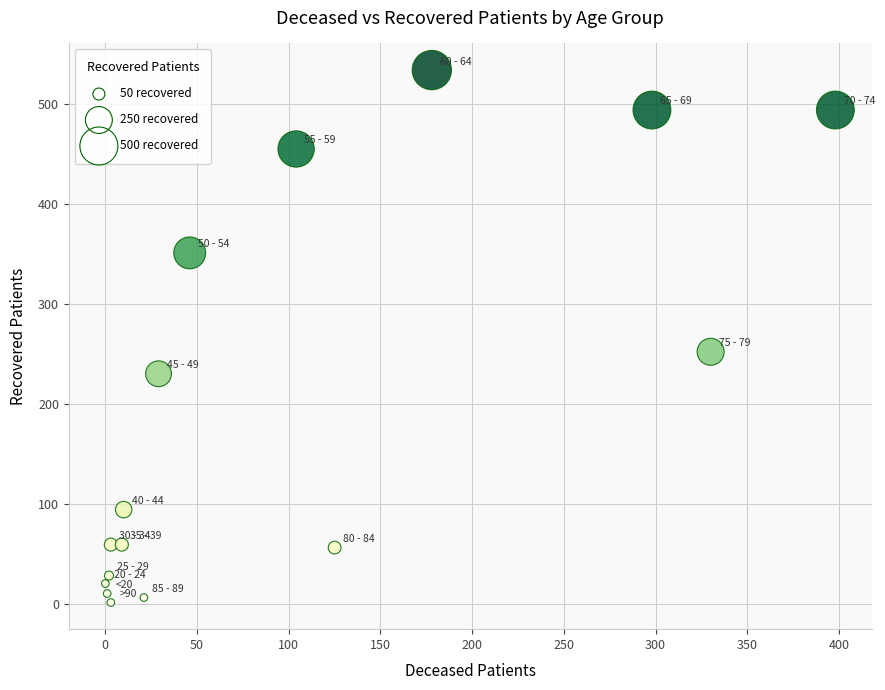

What is the range of Y values (max minus min)?

533